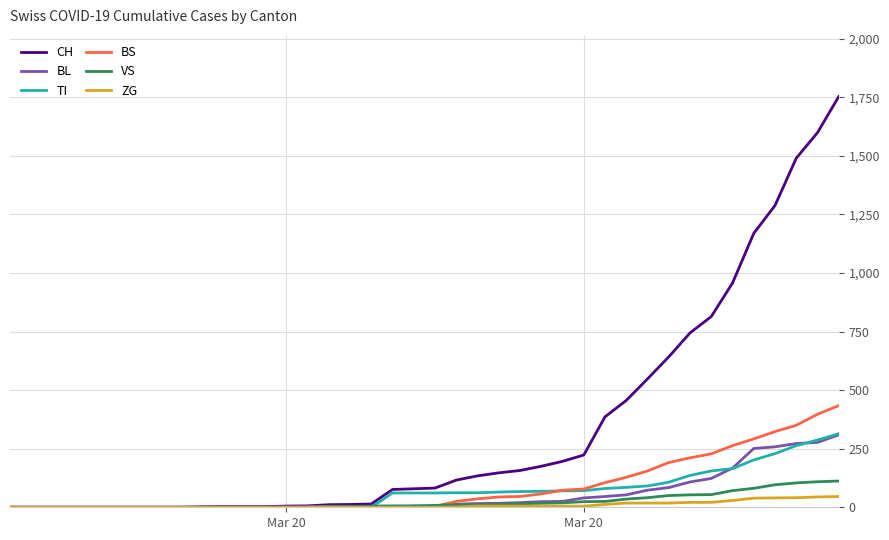

Which series has the largest range (max minus min)?

CH